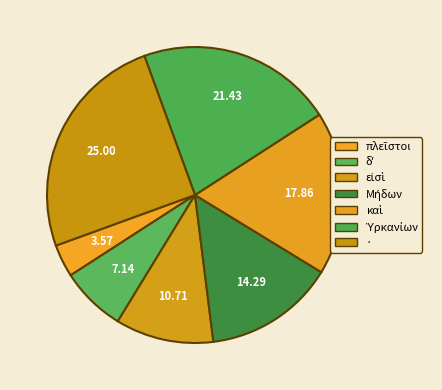

How many segments does this pie chart have?

7